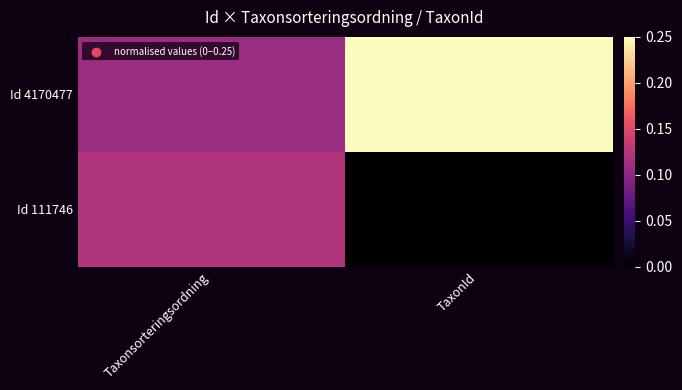

Between TaxonId and Taxonsorteringsordning, which is larger?

TaxonId